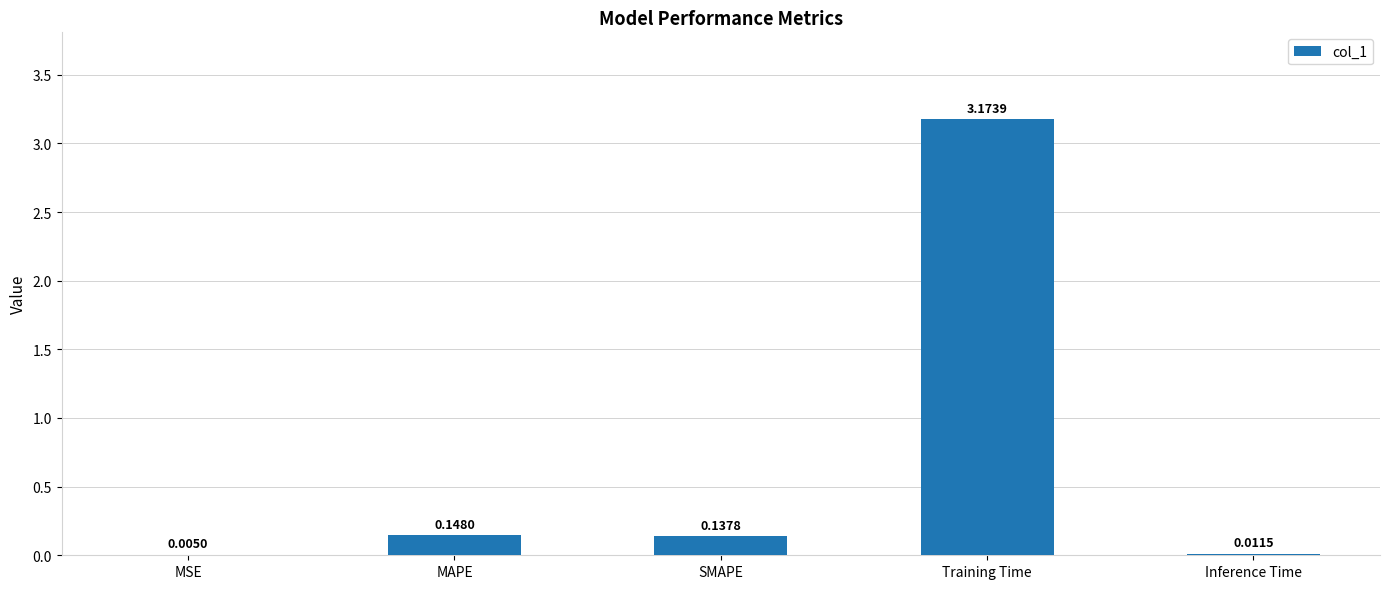

At which category does the chart reach its peak across all series?

Training Time